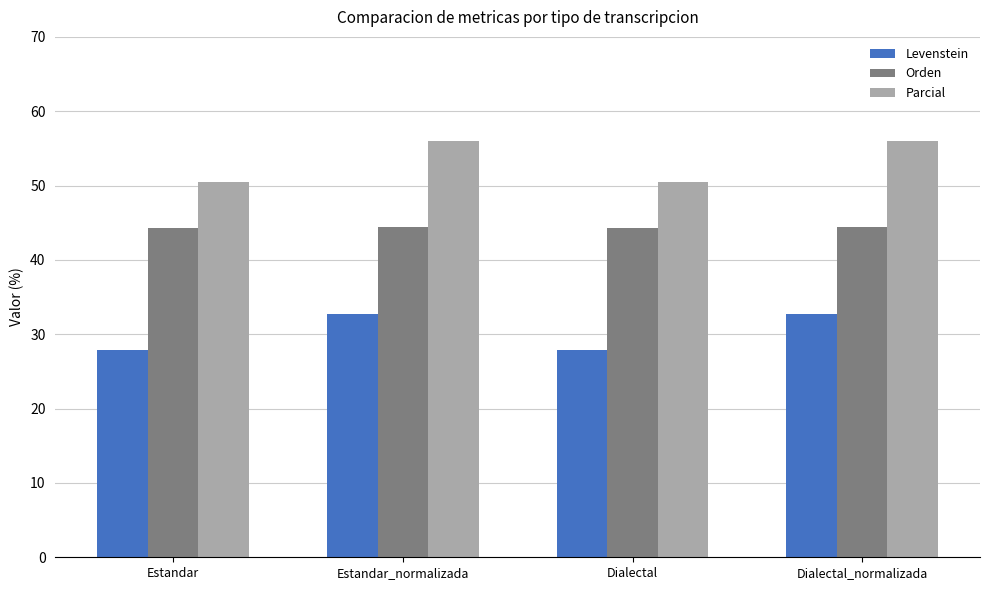

What is the label of the 2nd bar from the right?

Dialectal